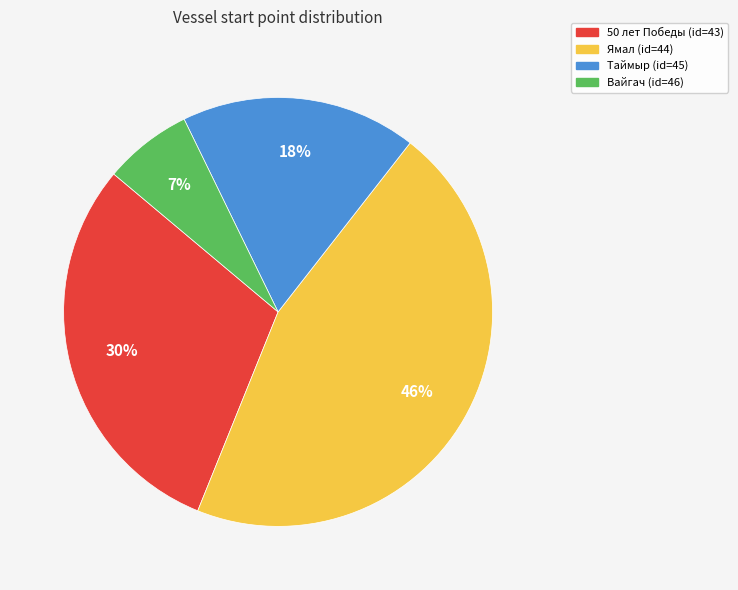

How many slices are in this pie chart?

4